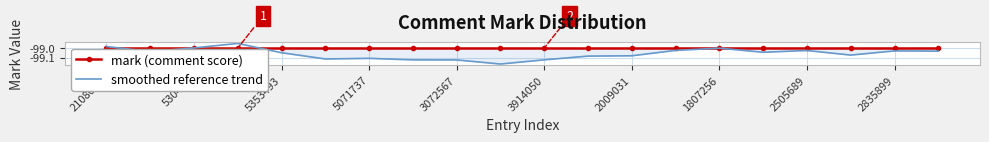

Which series ends up on top after the final intersection of mark (comment score) and smoothed reference trend?

mark (comment score)